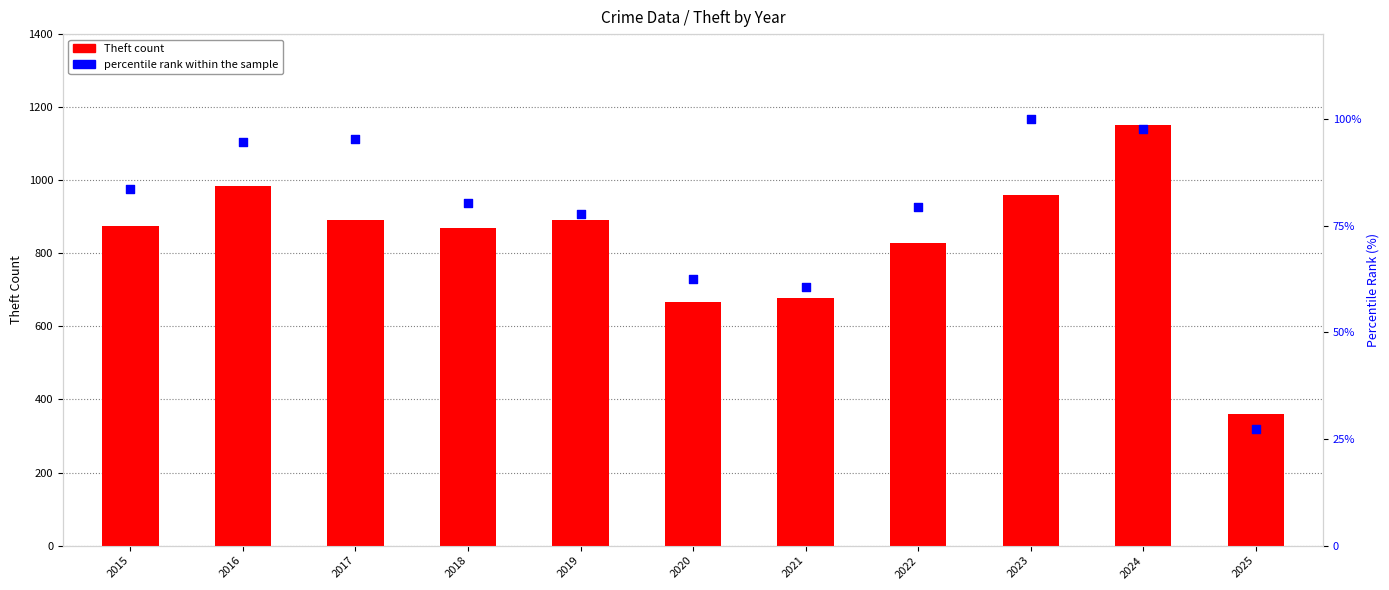

Which series contains the lowest Y value?

percentile rank within the sample